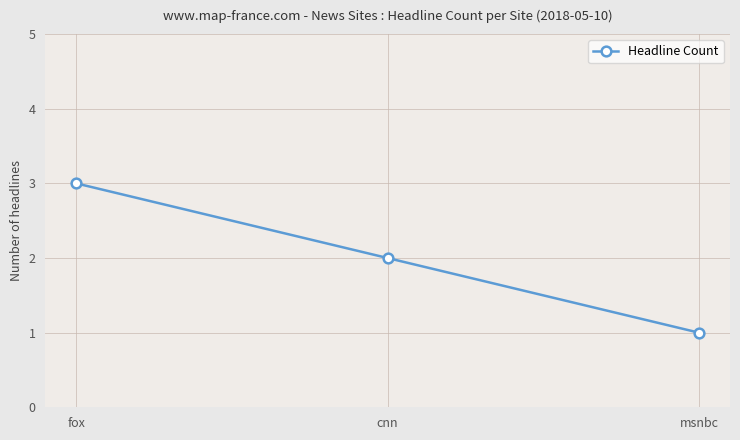

Which has a higher value, fox or cnn?

fox